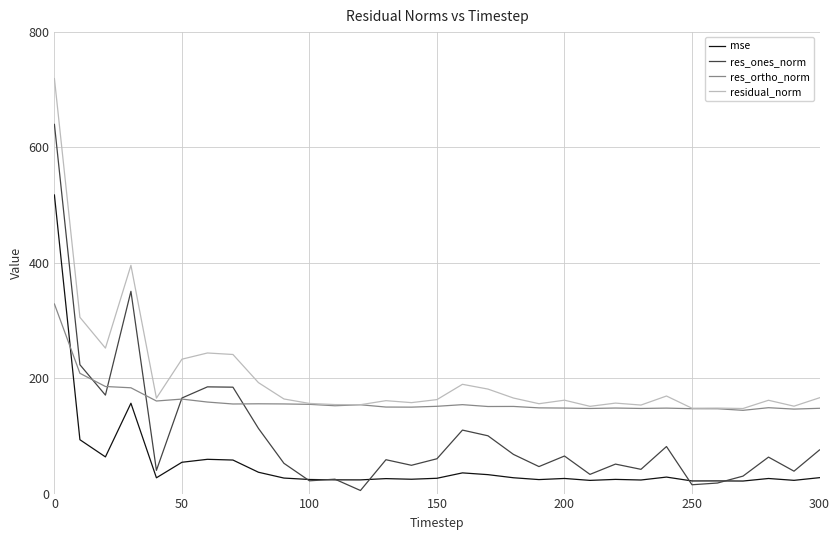

Count the number of data series in this chart.

4